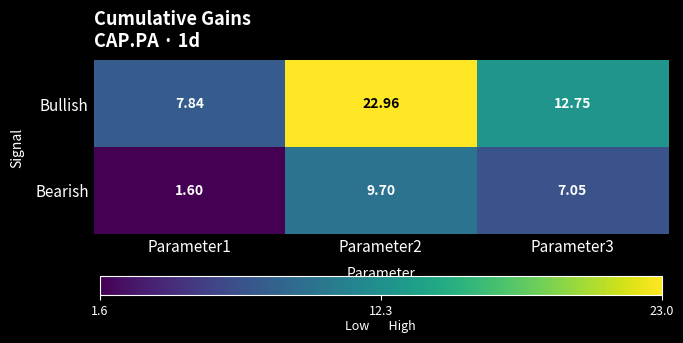

Which series has the widest spread of values?

Bullish